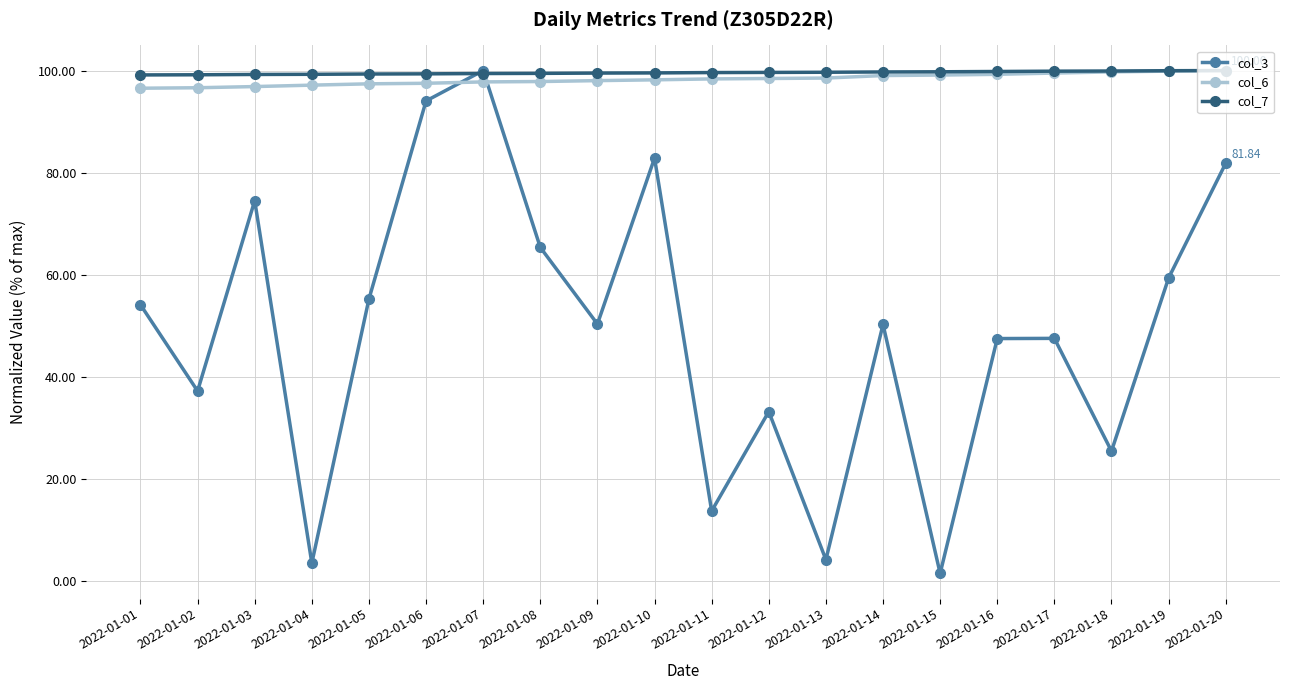

What is the total value across all series at 2022-01-04?

199.9